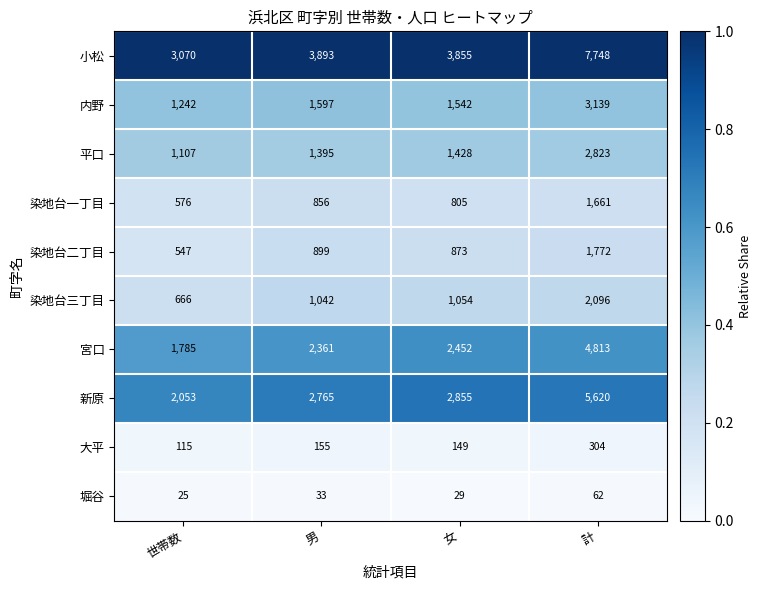

Rank the series at 計 from lowest to highest value.

堀谷, 大平, 染地台一丁目, 染地台二丁目, 染地台三丁目, 平口, 内野, 宮口, 新原, 小松